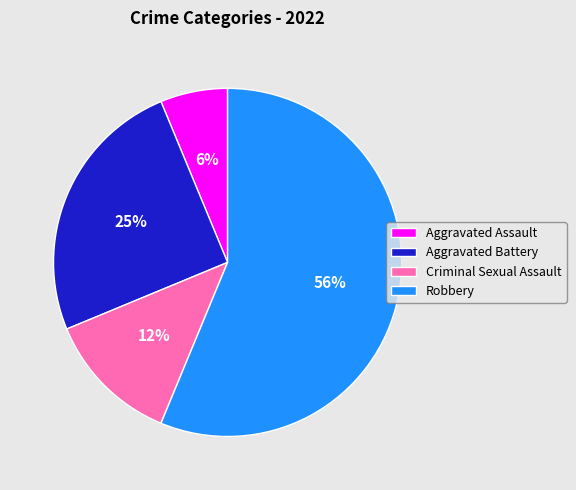

Is the sum of Aggravated Battery and Robbery greater than half?

Yes